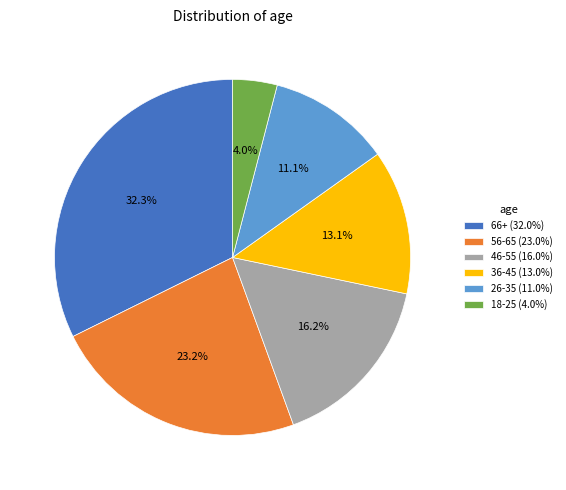

Does 56-65 account for over 50% of the chart?

No